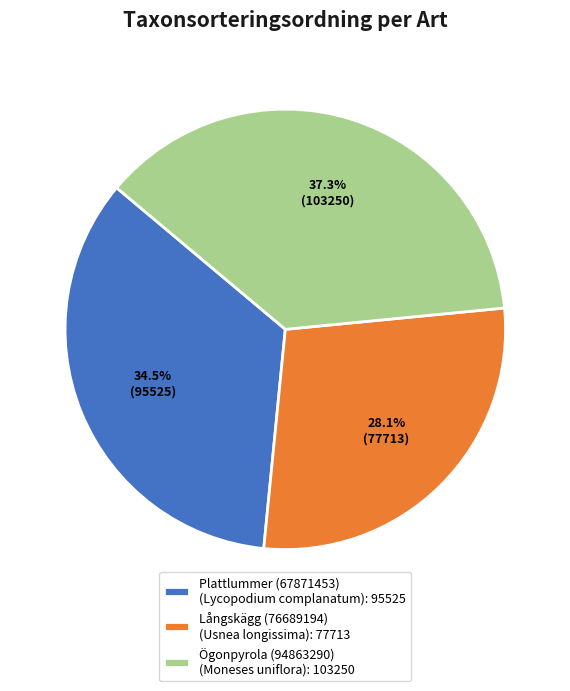

Rank the categories by value from highest to lowest.

Ögonpyrola (94863290), Plattlummer (67871453), Långskägg (76689194)